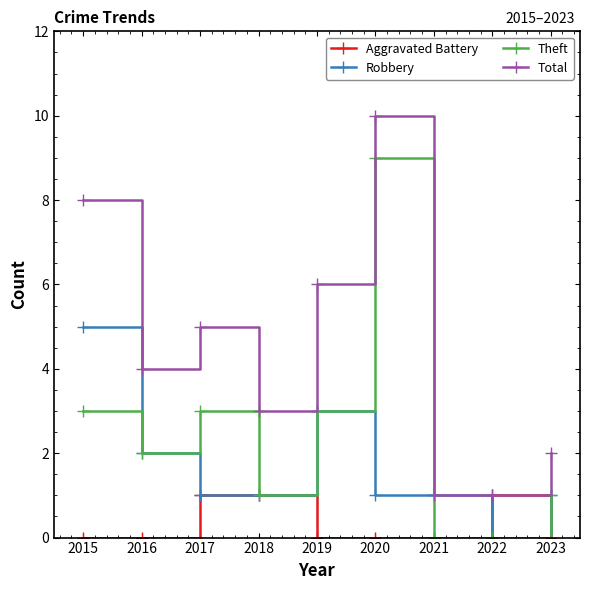

List the series in order of their overall mean, highest first.

Total, Theft, Robbery, Aggravated Battery